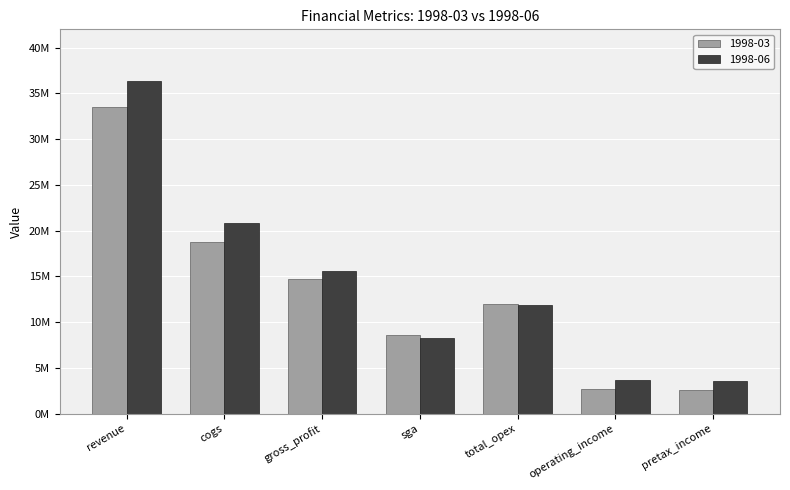

What value does the 1998-03 series have at cogs?

18800000